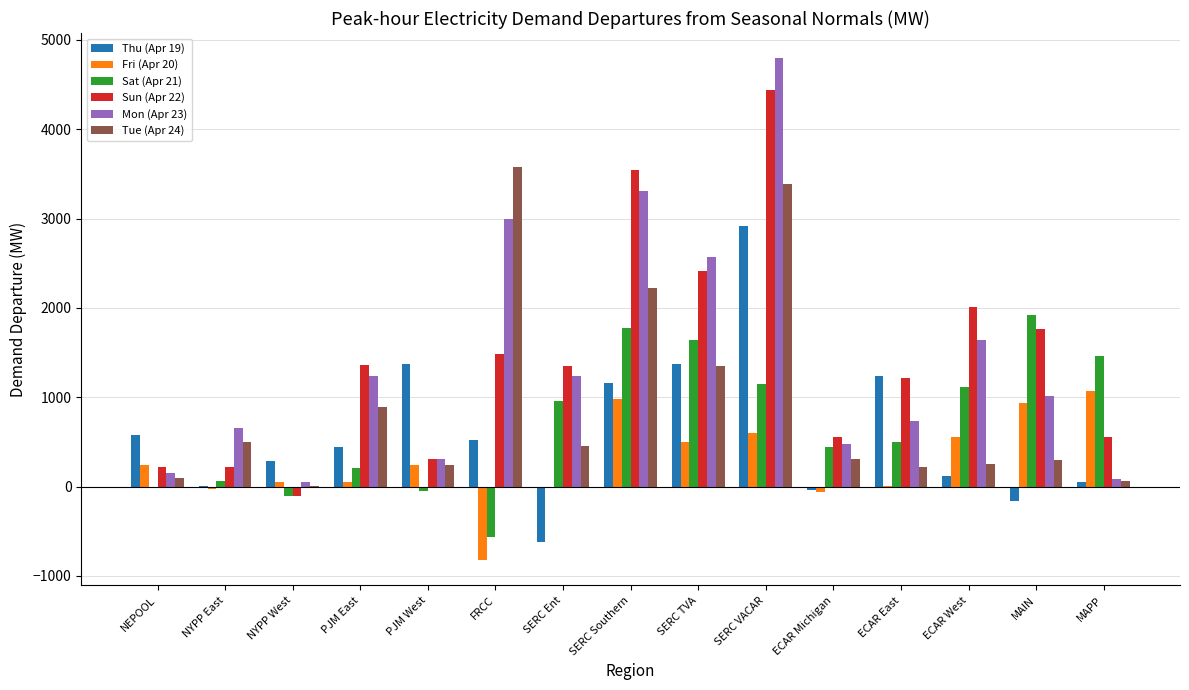

What is the total value across all series at ECAR East?

3911.3